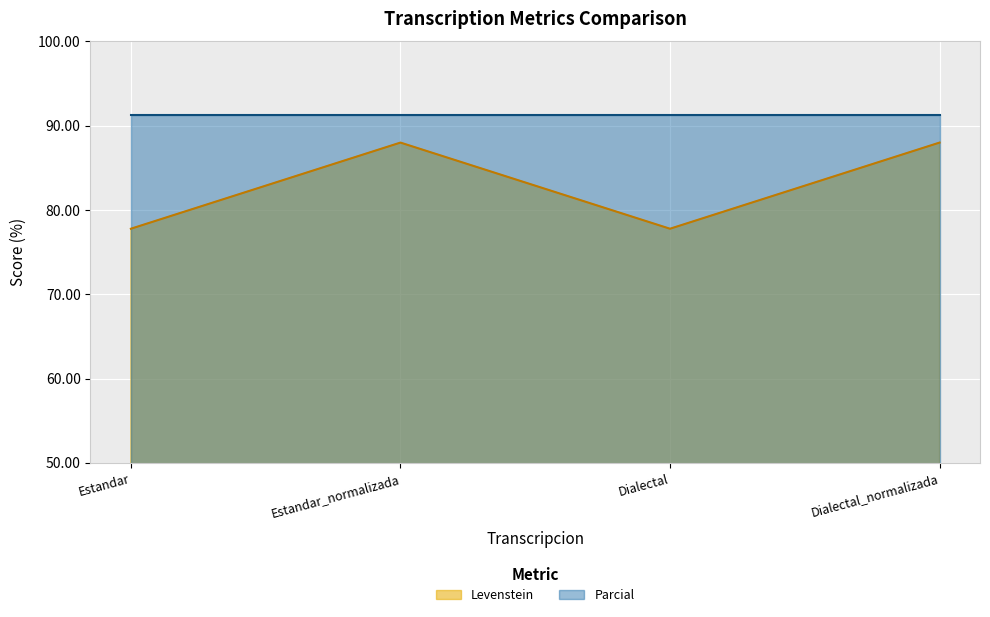

What position from the right is Estandar_normalizada?

3